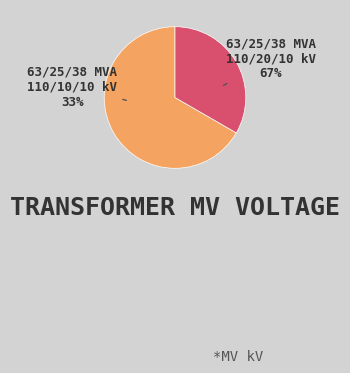

To the nearest percent, what percentage of the pie is 63/25/38 MVA 110/10/10 kV?

33%